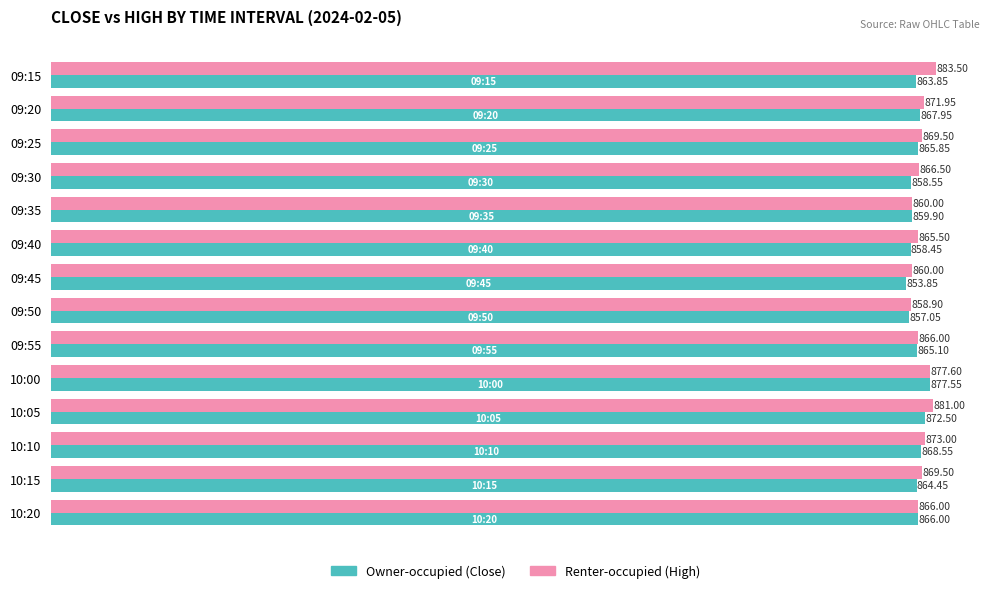

At which category is the sum across all series the highest?

10:00